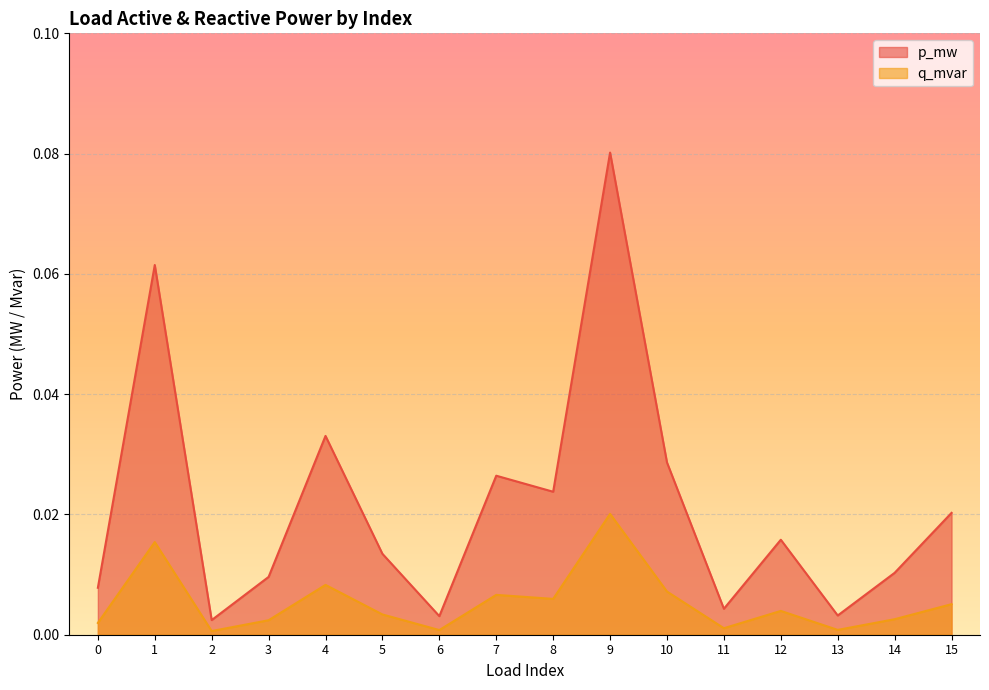

True or false: p_mw and q_mvar cross at least once.

False